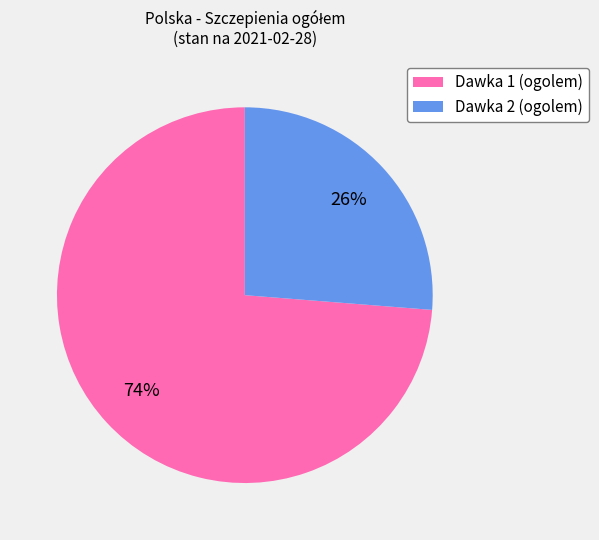

What is the largest slice in the pie chart?

Dawka 1 (ogolem)